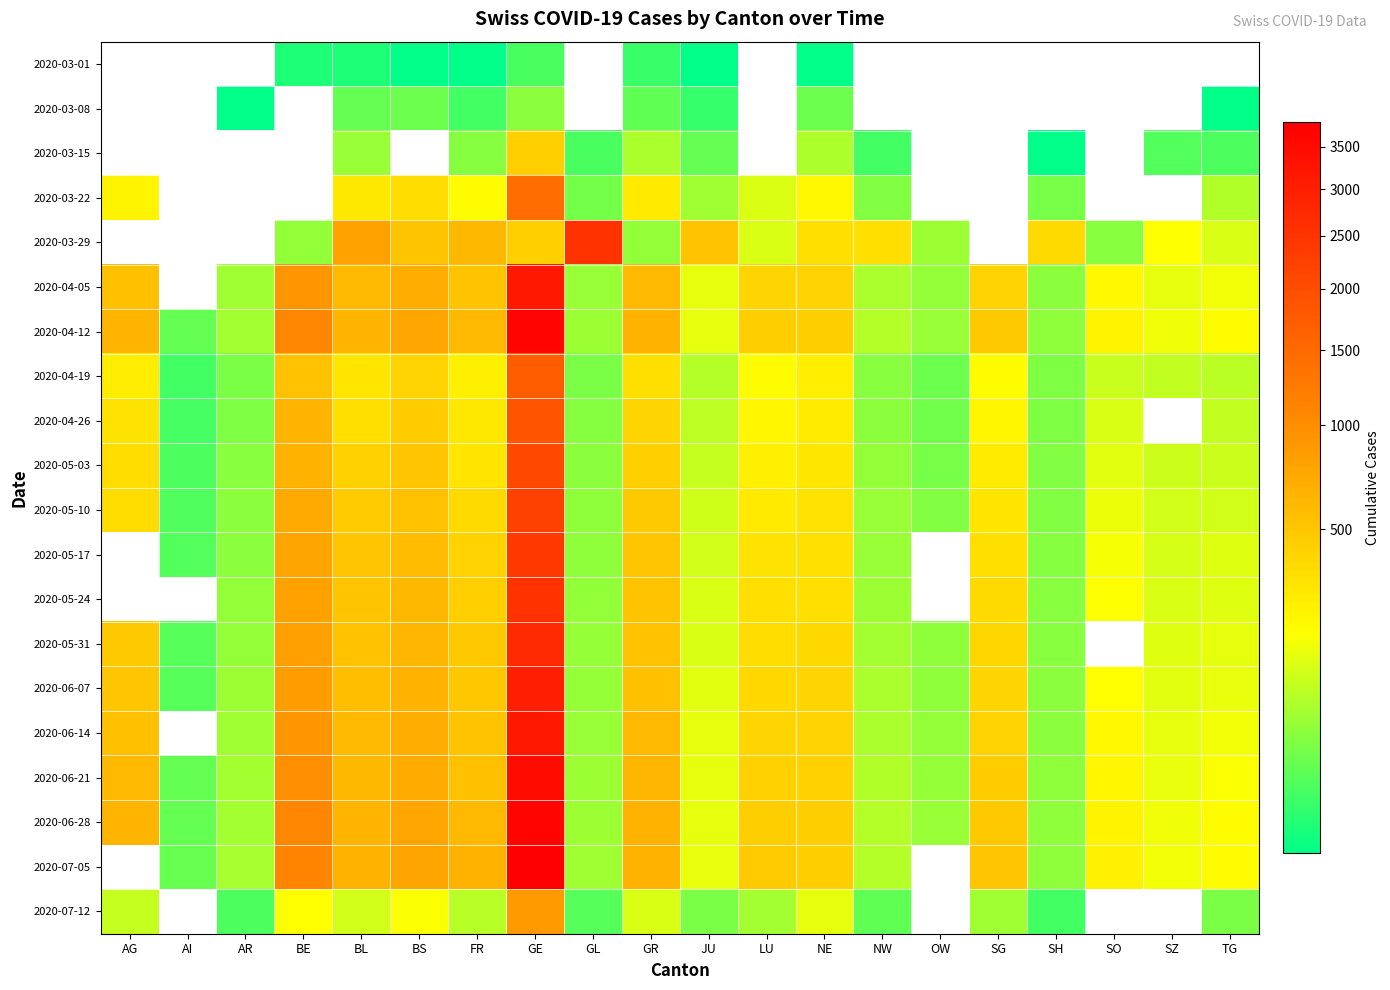

Where does the 2020-03-29 series first go above 190?

BL